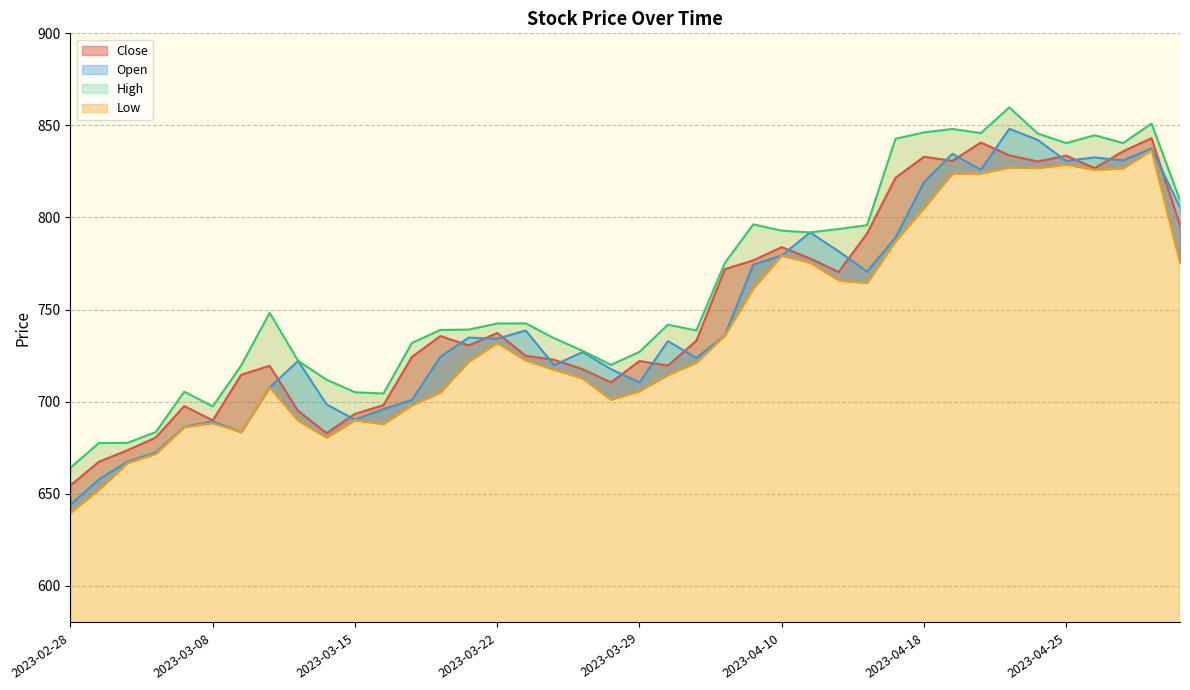

True or false: Low and Open cross at least once.

False